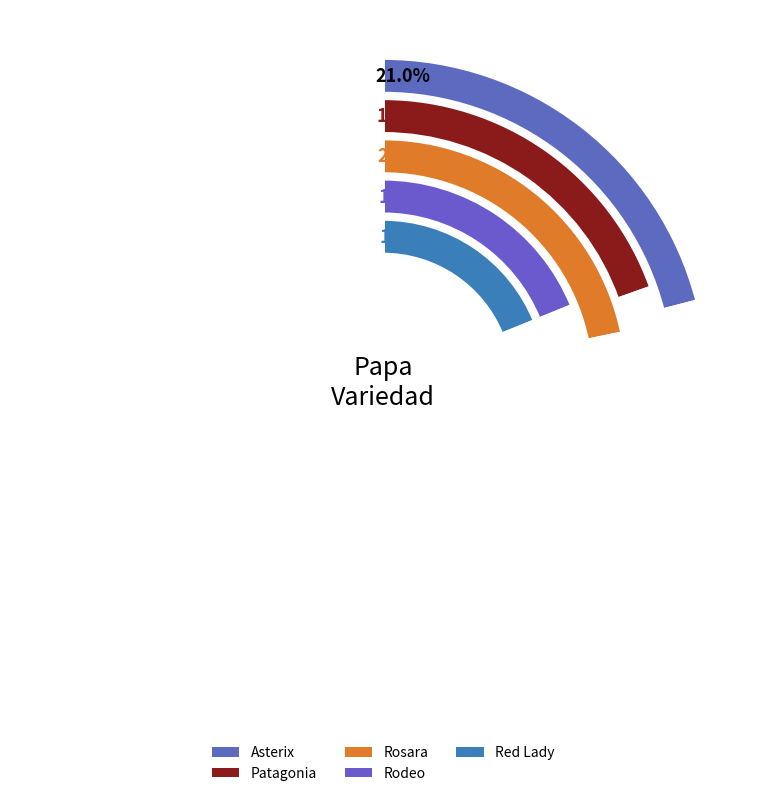

To the nearest percent, what portion does Rosara represent?

22%